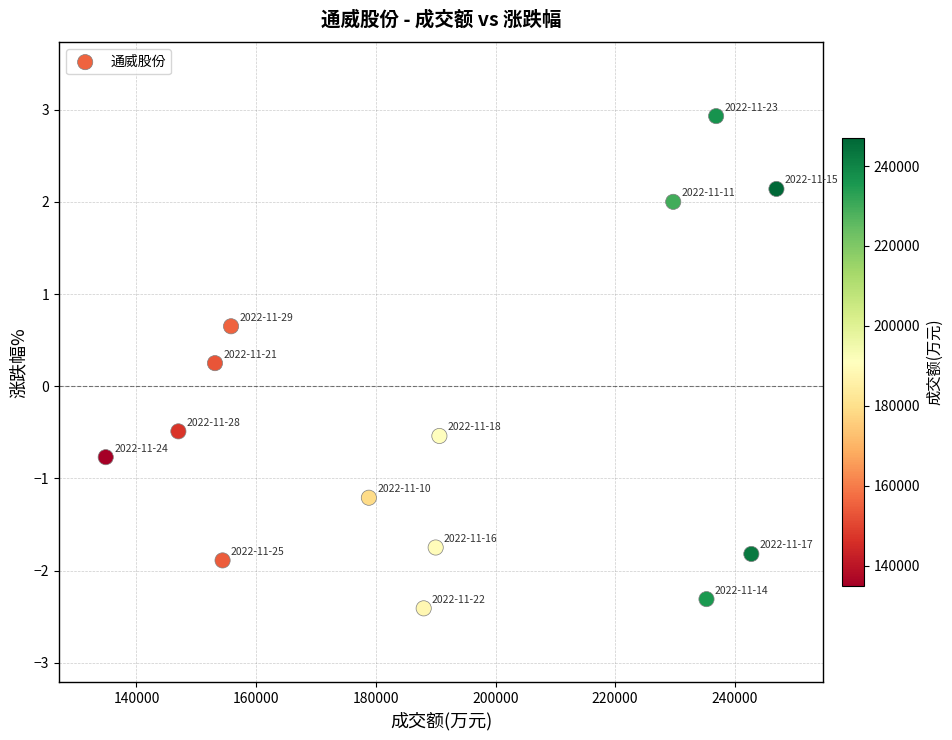

What is the range of X values (max minus min)?

112091.0